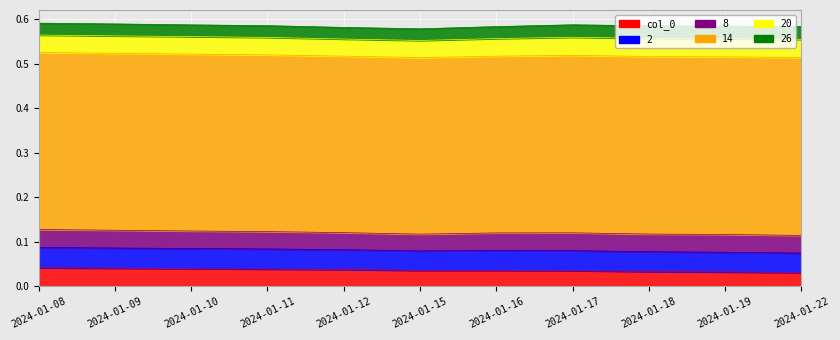

True or false: 2 has a value of 0.1 at 2024-01-09.

False